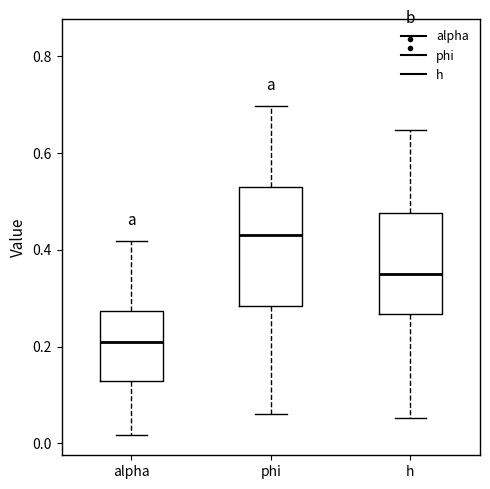

Reading left to right, transcribe this box plot: for each box, give where its median line is, the range the box spans, and where its two whiskers end, as read against the y-axis. The values are not printed on the chart, so give them approximately, as read against the axis.

alpha: median 0.20, box 0.12 to 0.28, whiskers 0.02 to 0.42
phi: median 0.42, box 0.28 to 0.54, whiskers 0.06 to 0.70
h: median 0.36, box 0.26 to 0.48, whiskers 0.06 to 0.64